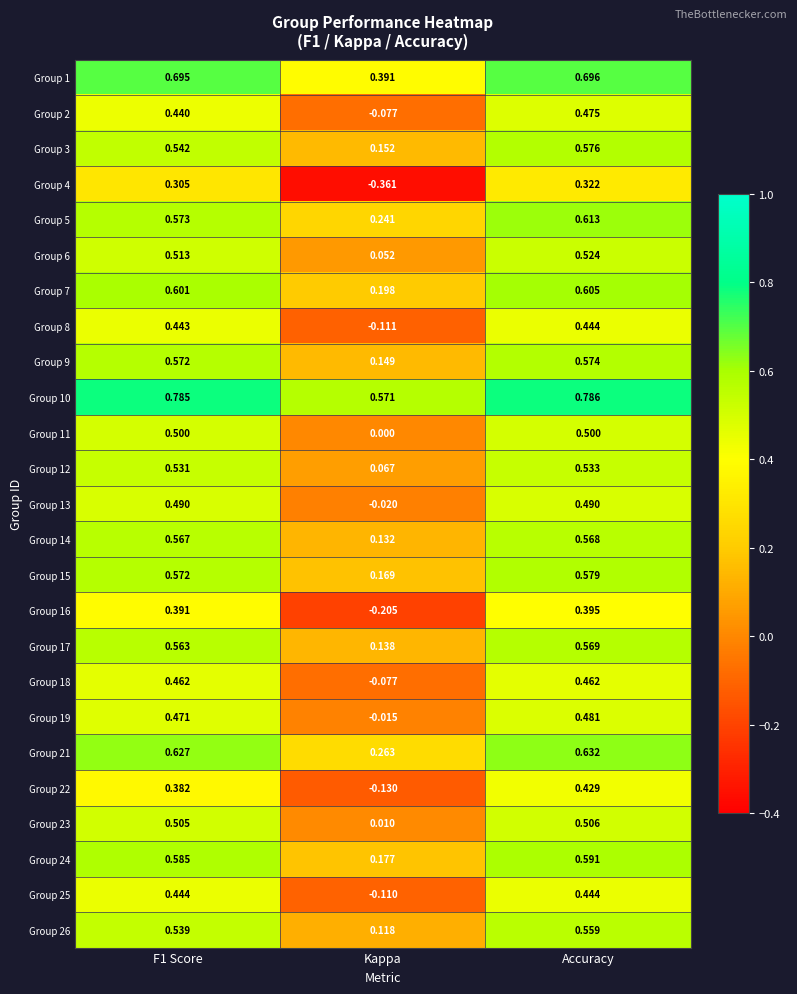

At which label does Group 7 reach its minimum?

Kappa